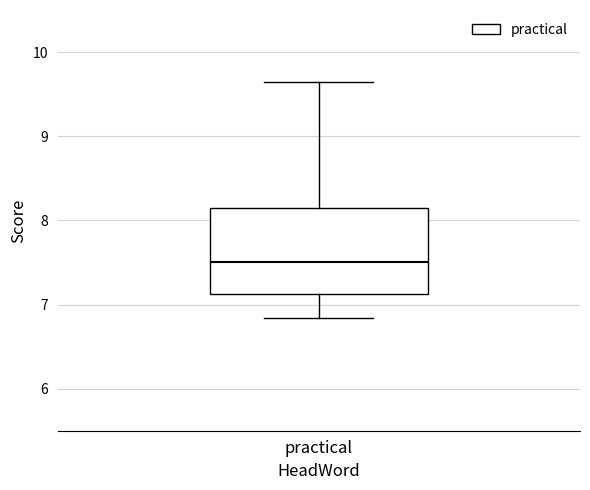

Where does the median line of the box for practical sit on the y-axis? The values are not printed on the chart, so give them approximately, as read against the axis.

7.5